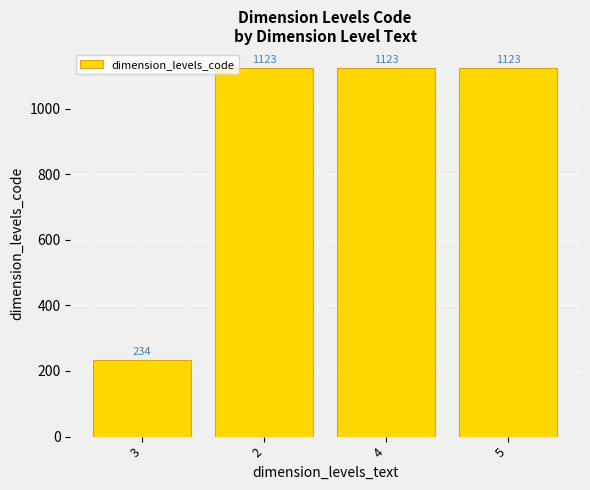

What is the average value?

901